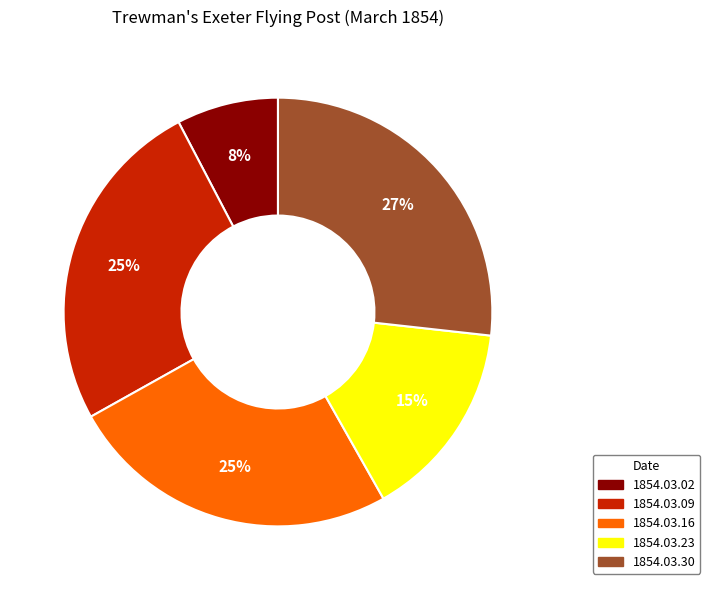

Which slice is the largest?

1854.03.30